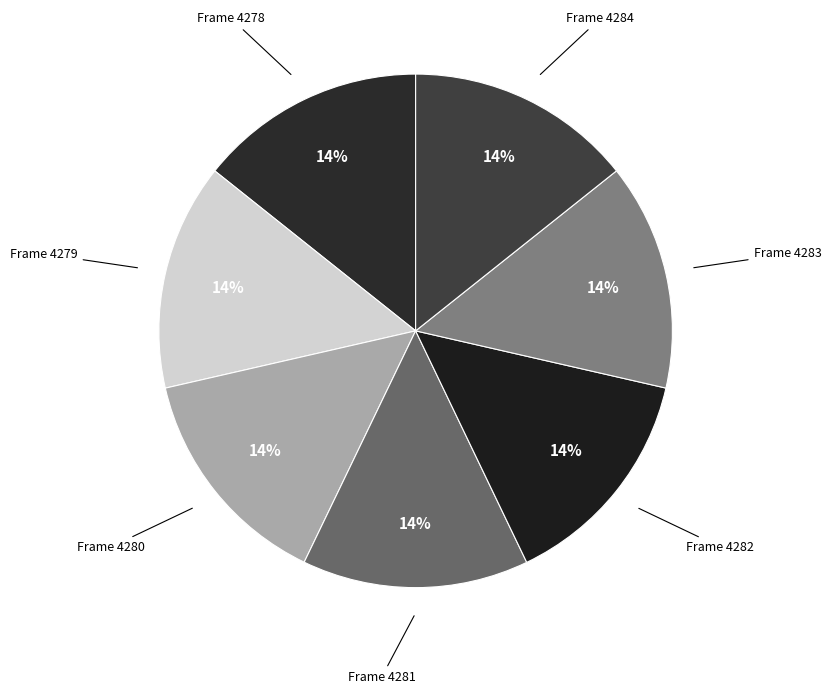

How many slices are in this pie chart?

7